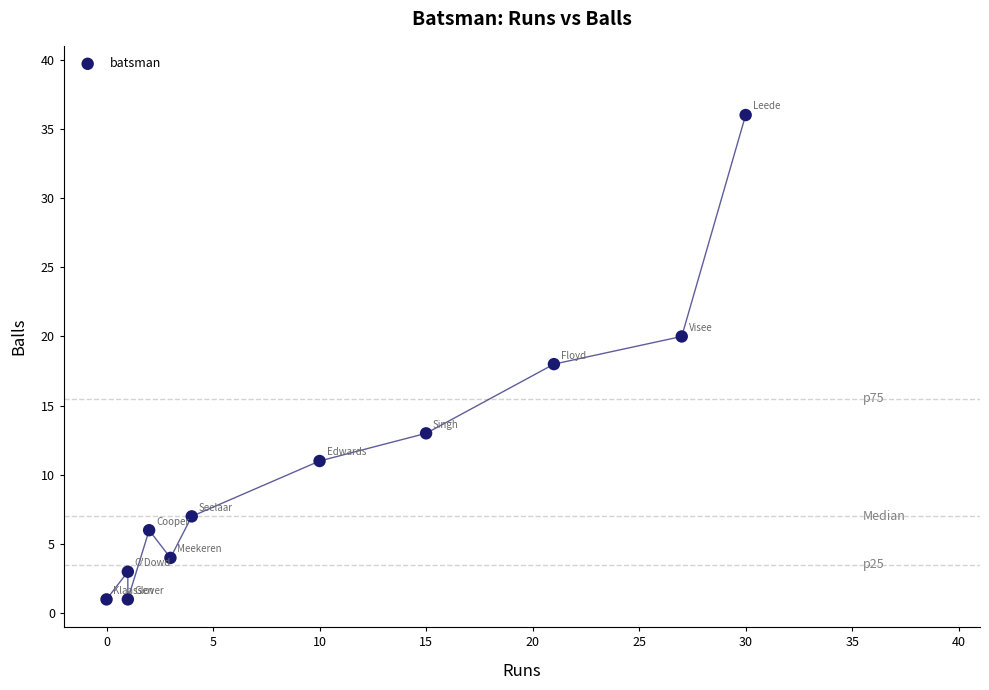

What is the range of Y values (max minus min)?

35